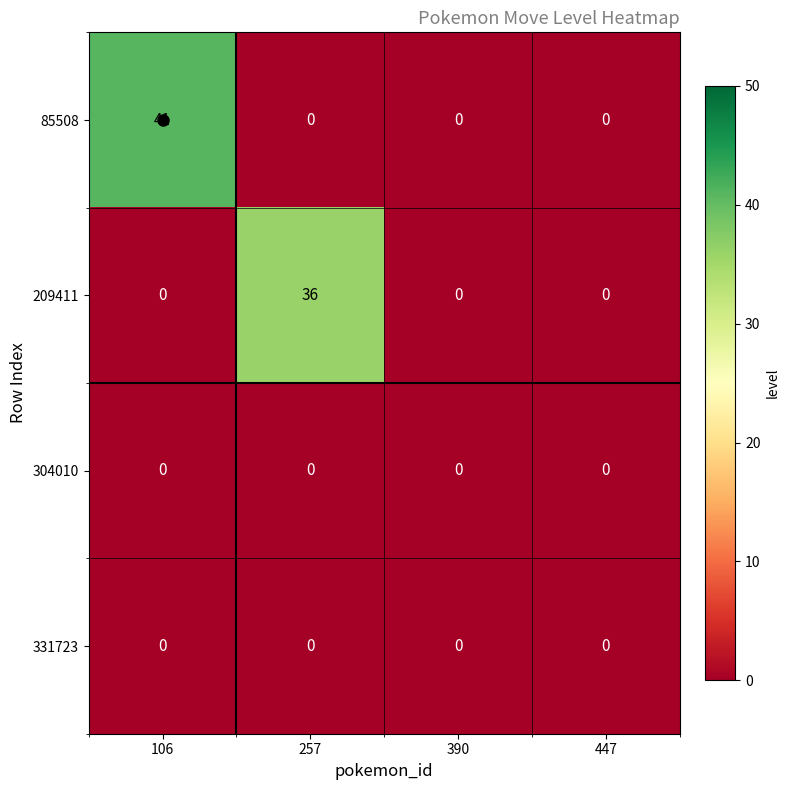

What is the total value across all series at 257?

36